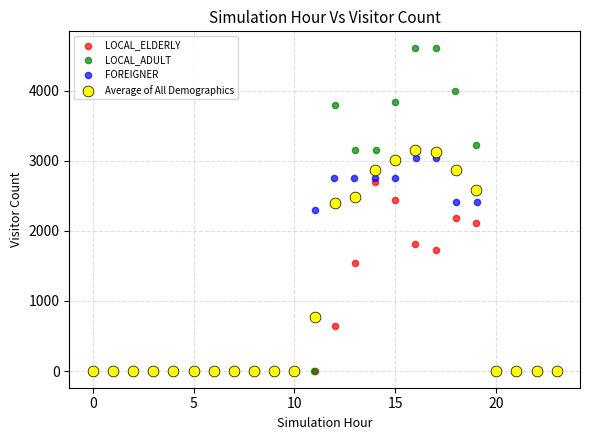

Which series reaches the maximum Y coordinate?

LOCAL_ADULT